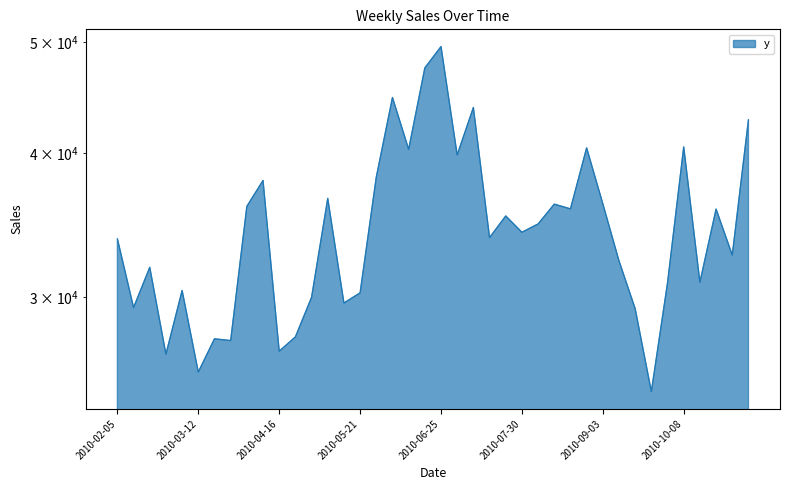

Rank the categories by value from lowest to highest.

2010-09-24, 2010-03-12, 2010-02-26, 2010-04-16, 2010-03-26, 2010-03-19, 2010-04-23, 2010-09-17, 2010-02-12, 2010-05-14, 2010-04-30, 2010-05-21, 2010-03-05, 2010-10-01, 2010-10-15, 2010-02-19, 2010-09-10, 2010-10-29, 2010-02-05, 2010-07-16, 2010-07-30, 2010-08-06, 2010-07-23, 2010-10-22, 2010-08-20, 2010-04-02, 2010-08-13, 2010-09-03, 2010-05-07, 2010-04-09, 2010-05-28, 2010-07-02, 2010-06-11, 2010-08-27, 2010-10-08, 2010-11-05, 2010-07-09, 2010-06-04, 2010-06-18, 2010-06-25